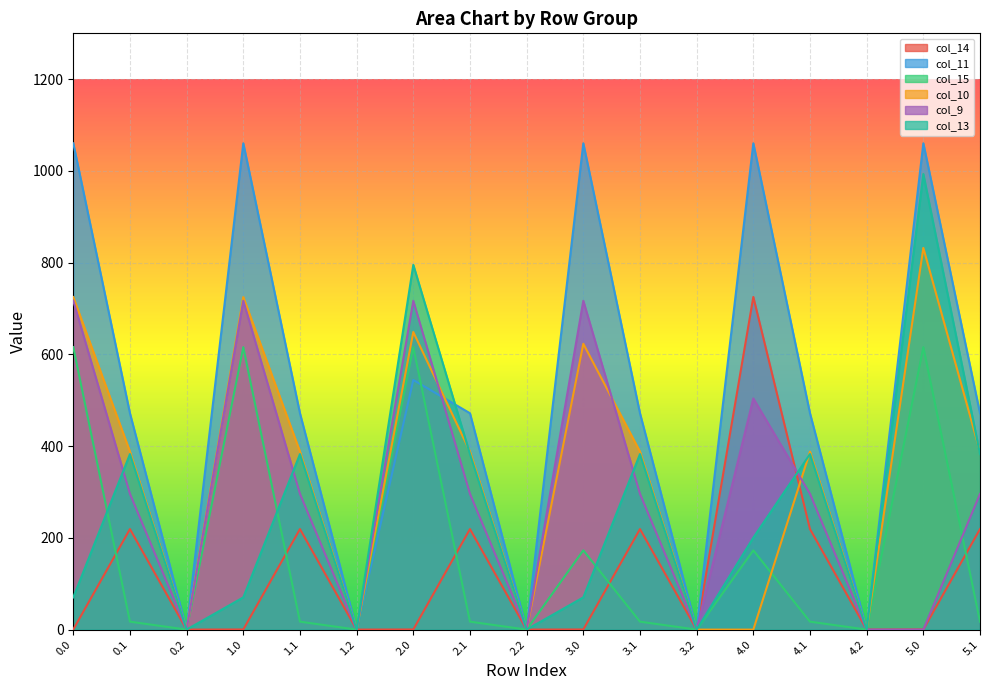

Which has a higher value, 0.1 or 0.0?

0.1